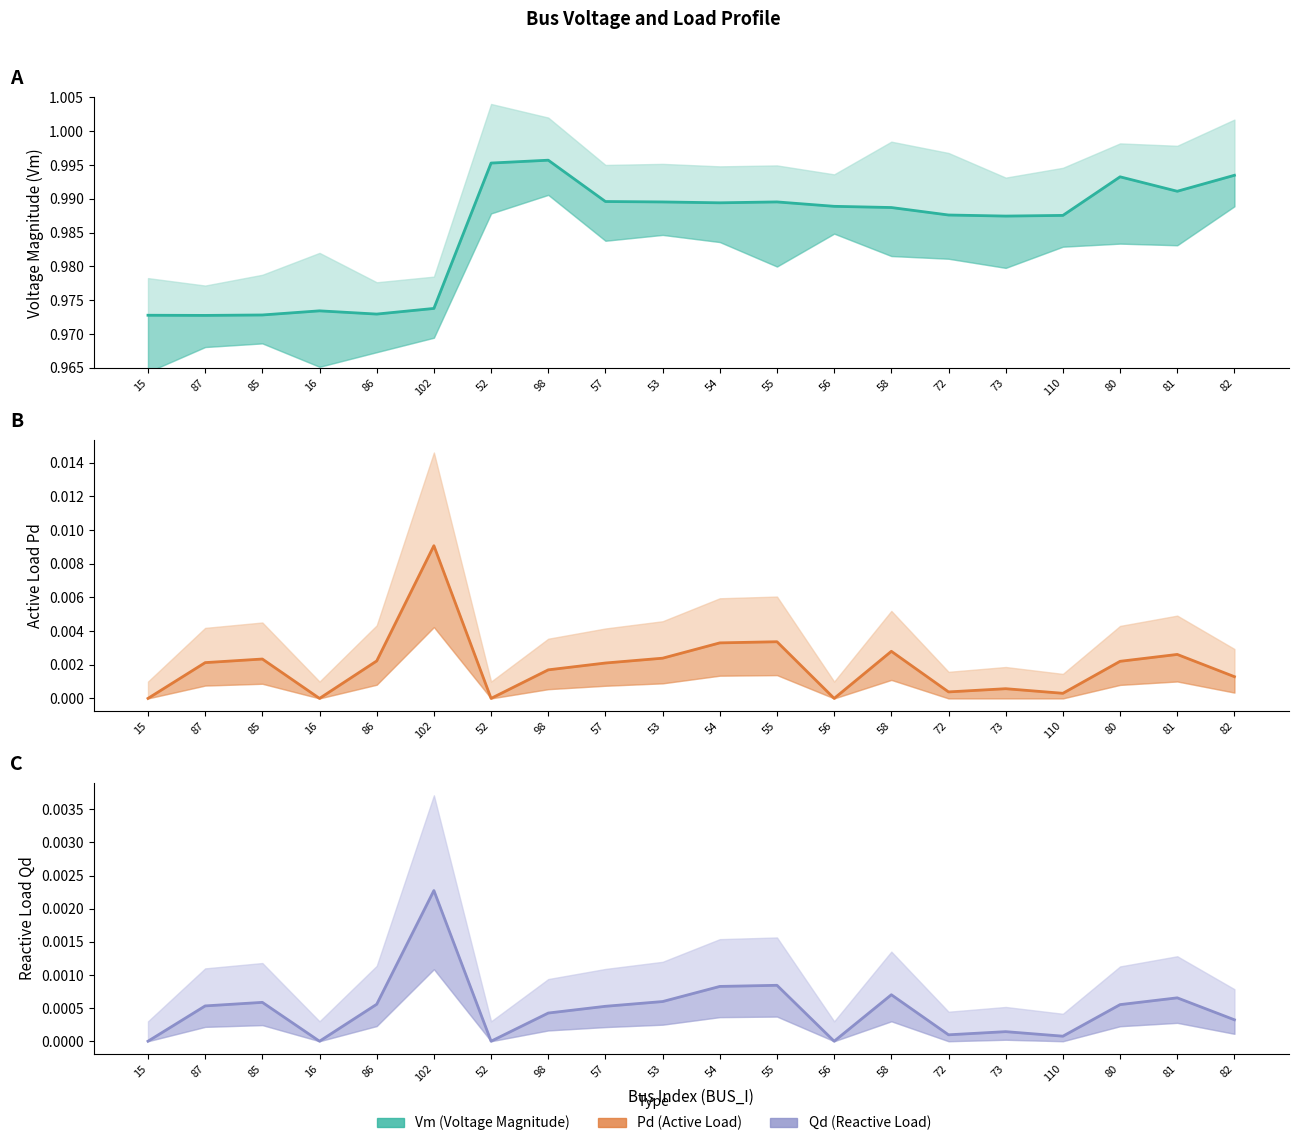

How many lines are shown in the chart?

3